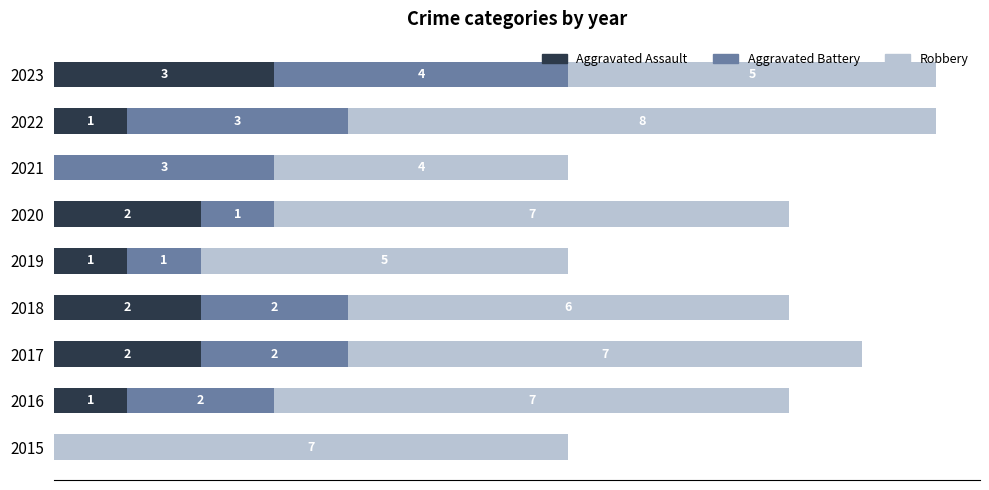

Which series has the widest spread of values?

Aggravated Battery